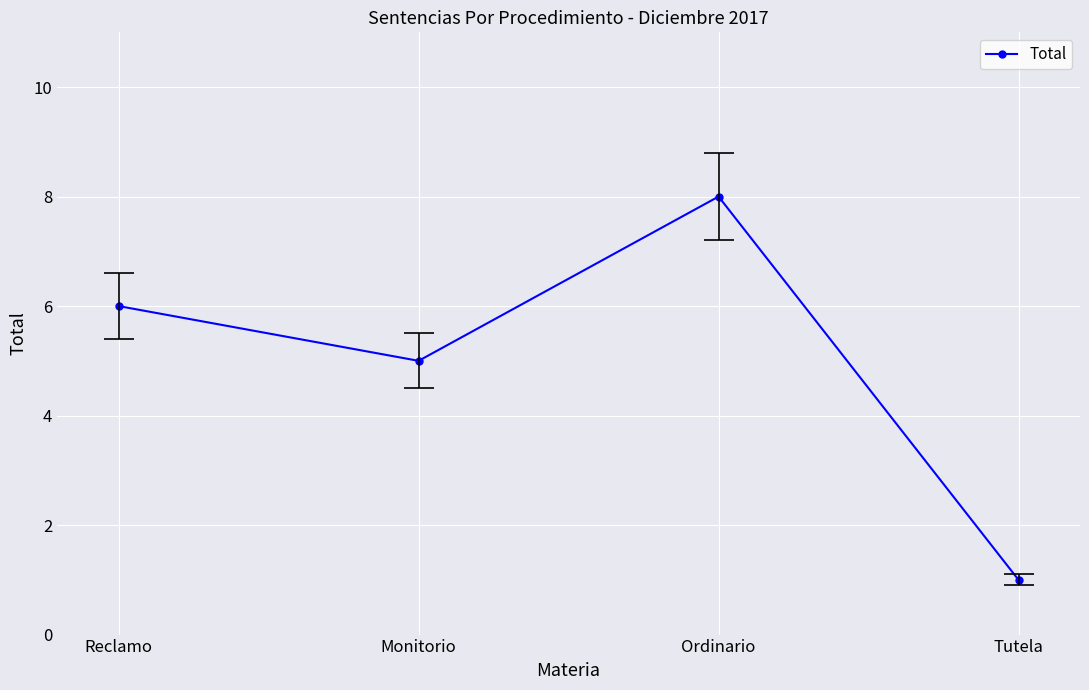

True or false: there are more than 0 points higher than both neighbors.

True